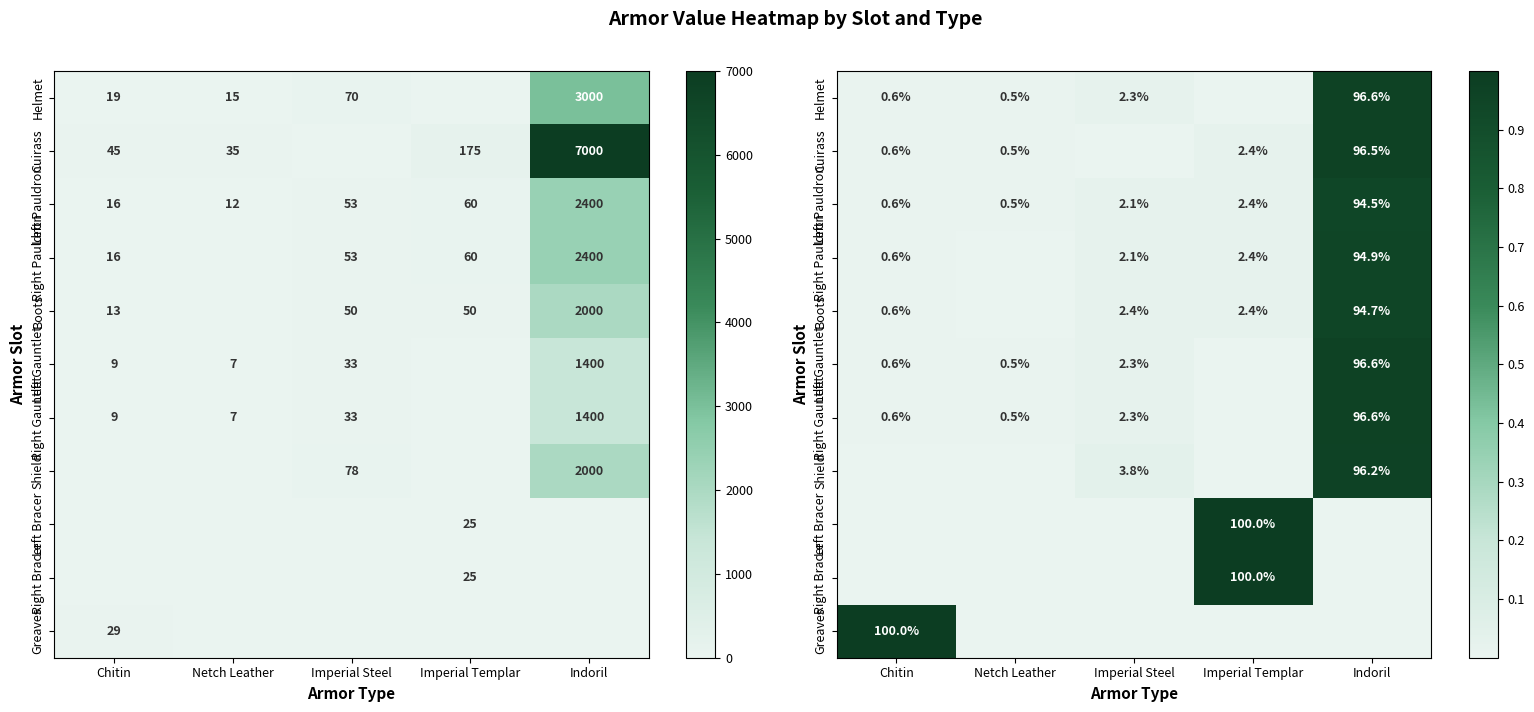

True or false: Right Pauldron has a value of 0.0 at Netch Leather.

True